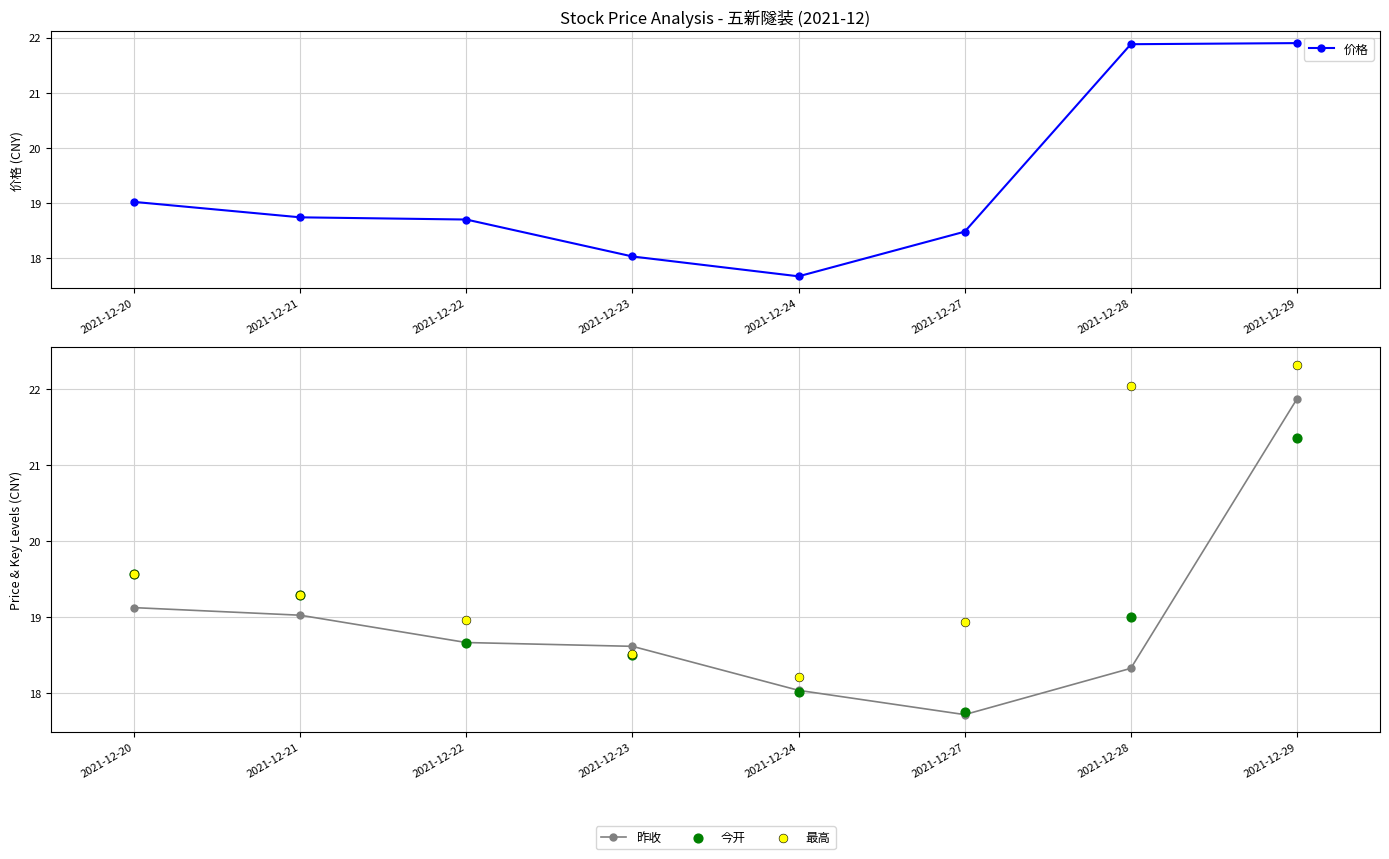

At which category is the sum across all series the highest?

2021-12-29